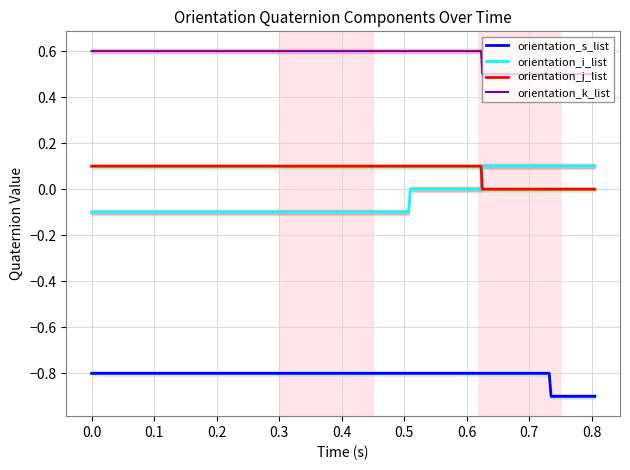

How many distinct data groups are displayed?

4